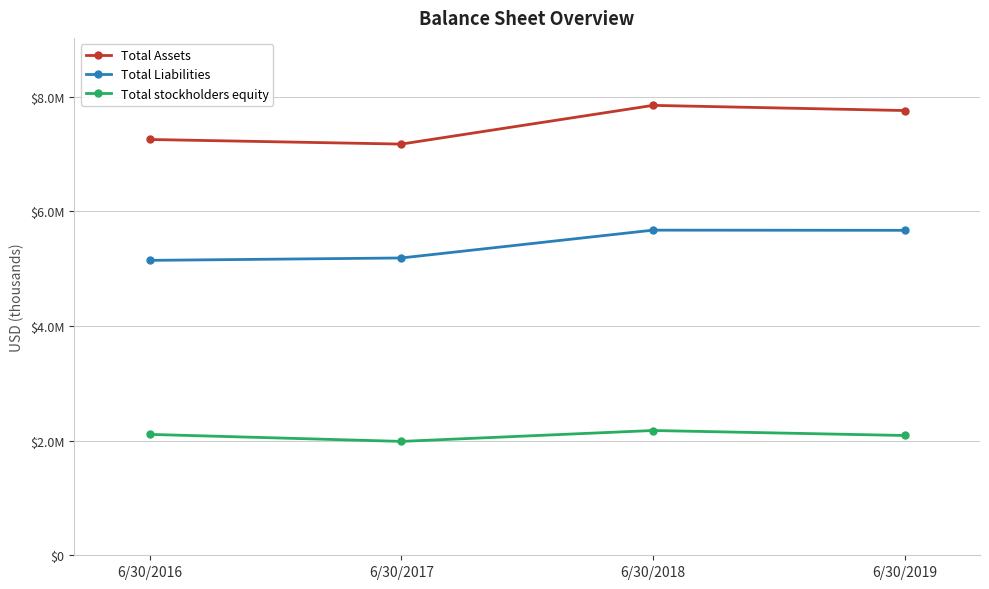

What is the difference between the Total Liabilities values at 6/30/2016 and 6/30/2017?

42000